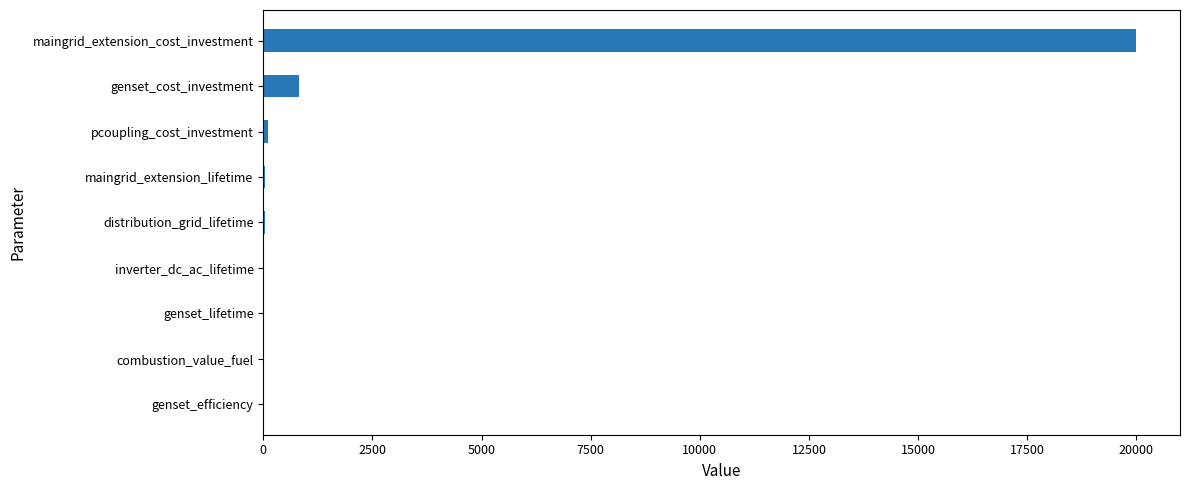

What is the sum of all values?

21035.1